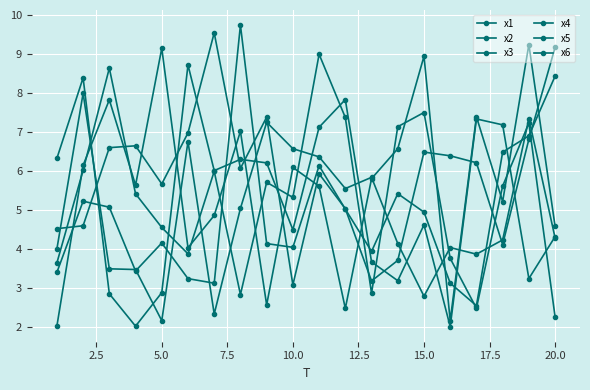

Reading left to right, extract all data points from this chart.

x1: 4.0	8.0	3.5	3.5	2.2	6.8	2.3	5.0	7.3	6.6	6.4	5.6	5.8	4.1	2.8	4.0	3.9	4.2	7.4	4.3
x2: 2.0	6.2	7.8	5.6	9.2	4.0	4.9	7.0	2.6	6.1	5.6	2.5	5.8	6.6	9.0	2.2	7.4	5.2	9.3	4.6
x3: 6.3	8.4	2.9	2.0	2.9	8.7	6.0	6.3	6.2	4.5	7.1	7.8	3.7	3.2	4.6	2.0	7.3	7.2	3.2	4.3
x4: 3.6	6.0	8.6	5.4	4.6	3.9	6.0	2.8	5.7	5.3	9.0	7.4	2.9	7.1	7.5	3.8	2.5	5.6	7.2	2.3
x5: 3.4	5.2	5.1	3.4	4.2	3.2	3.1	9.8	4.1	4.0	6.1	5.0	3.9	5.4	5.0	3.1	2.6	6.5	6.9	8.4
x6: 4.5	4.6	6.6	6.7	5.7	7.0	9.6	6.1	7.4	3.1	5.9	5.0	3.2	3.7	6.5	6.4	6.2	4.1	6.8	9.2